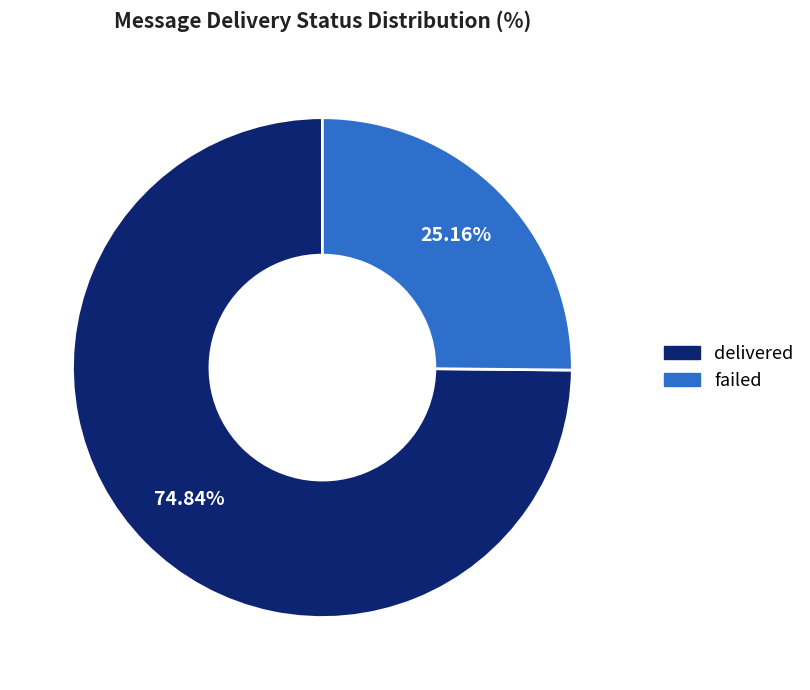

Which slice is the largest?

delivered